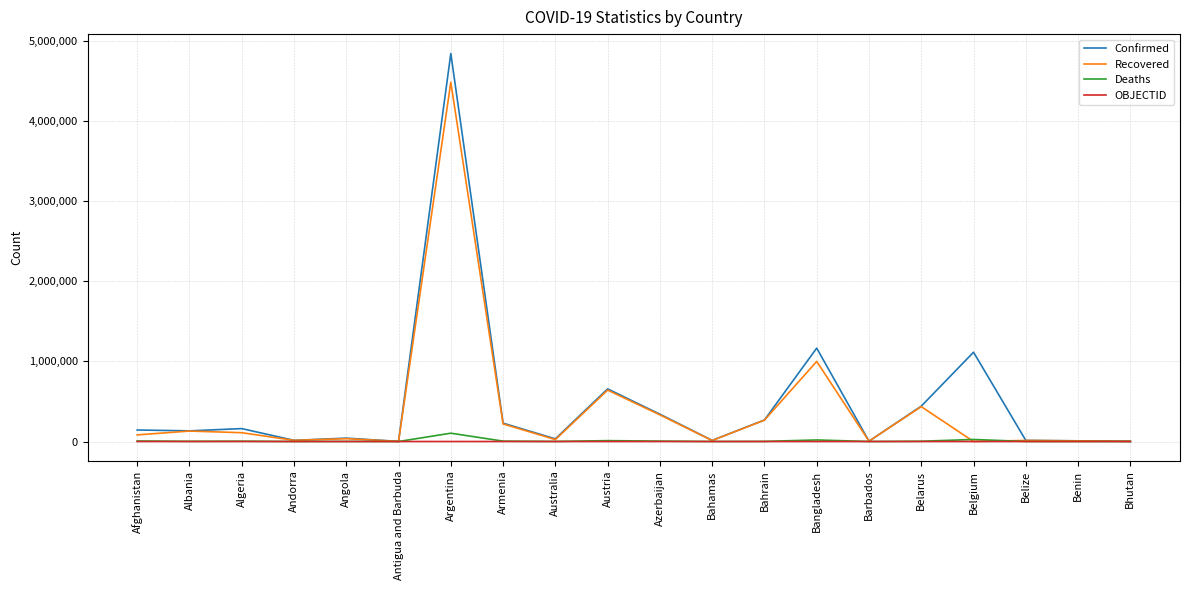

What is the average value of the OBJECTID series?

16